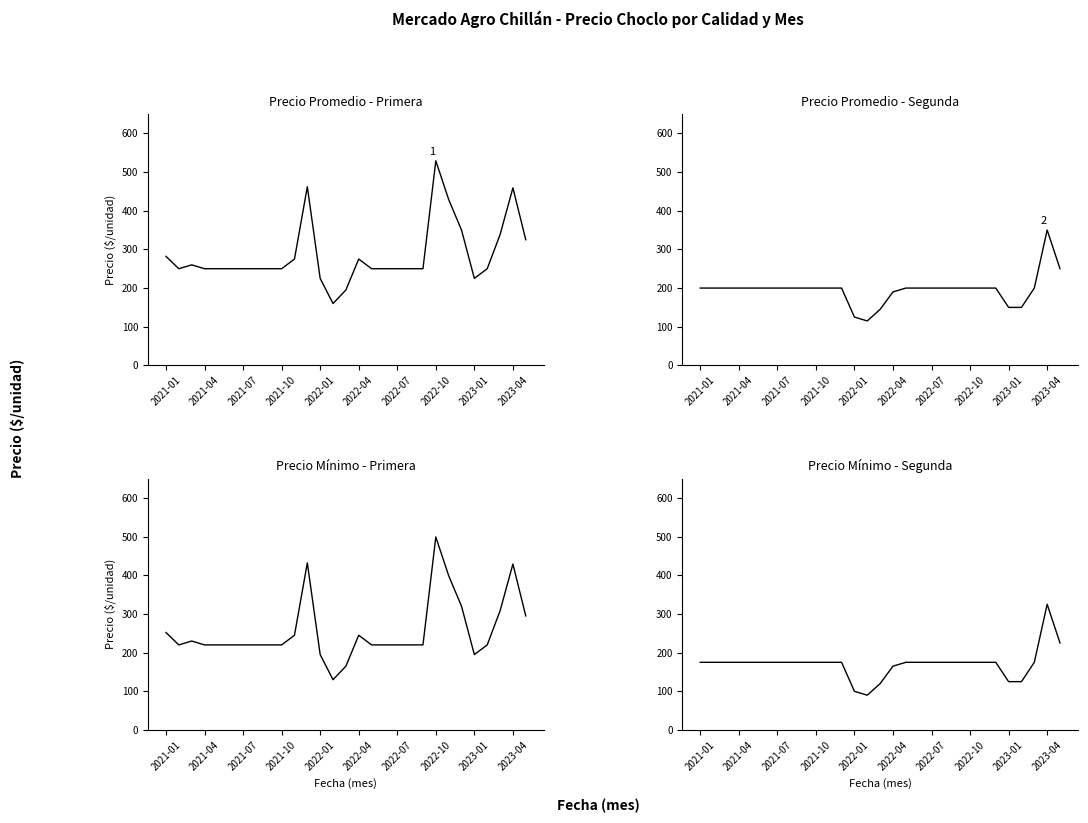

Rank the series at 19 from highest to lowest value.

Primera, Primera (min), Segunda, Segunda (min)